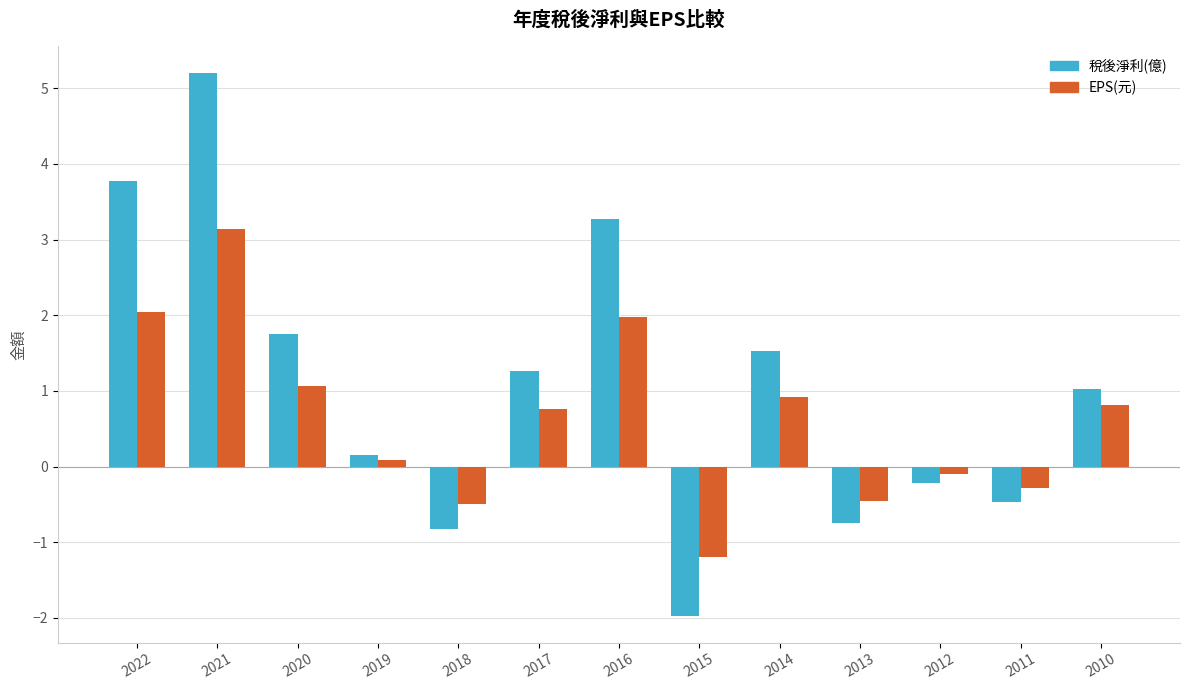

How many series are shown in this chart?

2